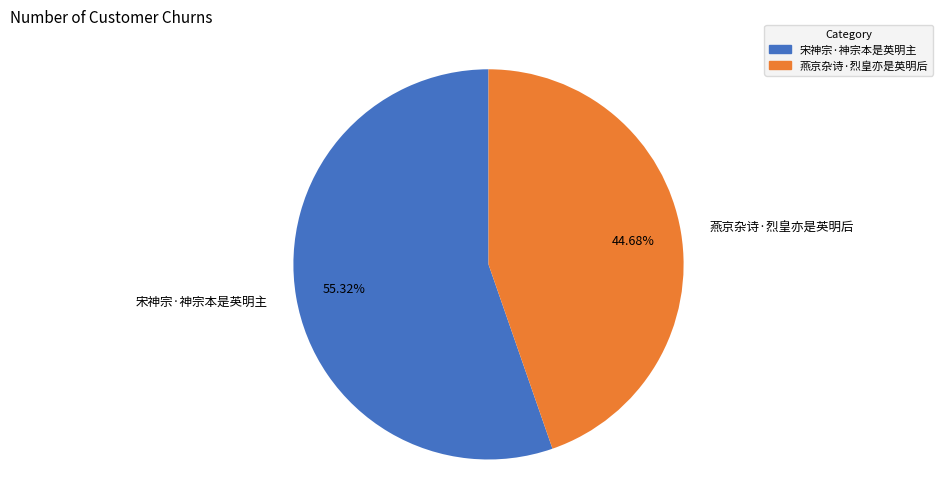

How many slices are in this pie chart?

2